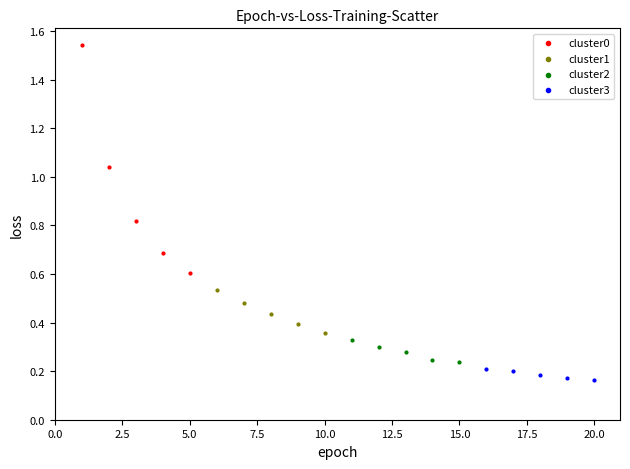

Which series has the widest spread of Y values?

cluster0